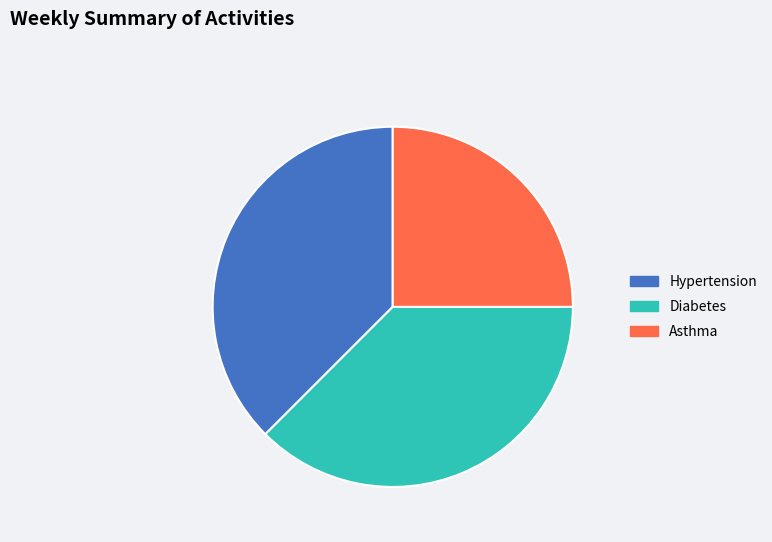

How many slices are in this pie chart?

3